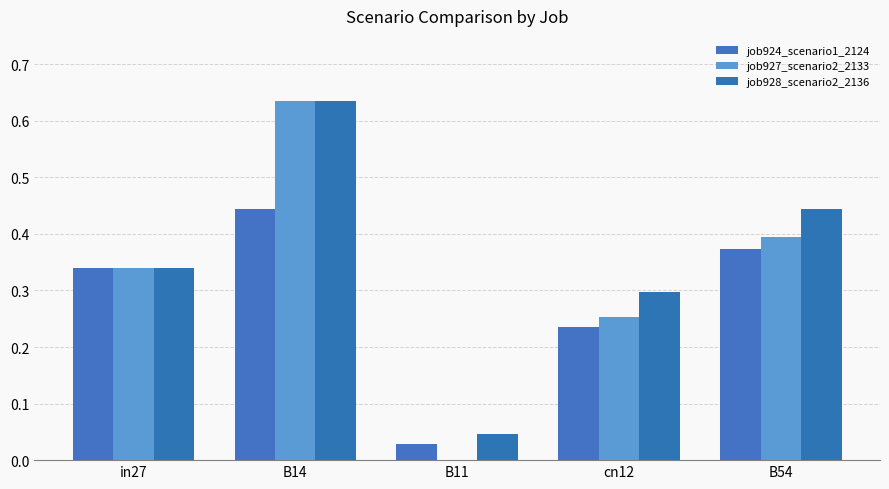

How many groups of bars are there?

5